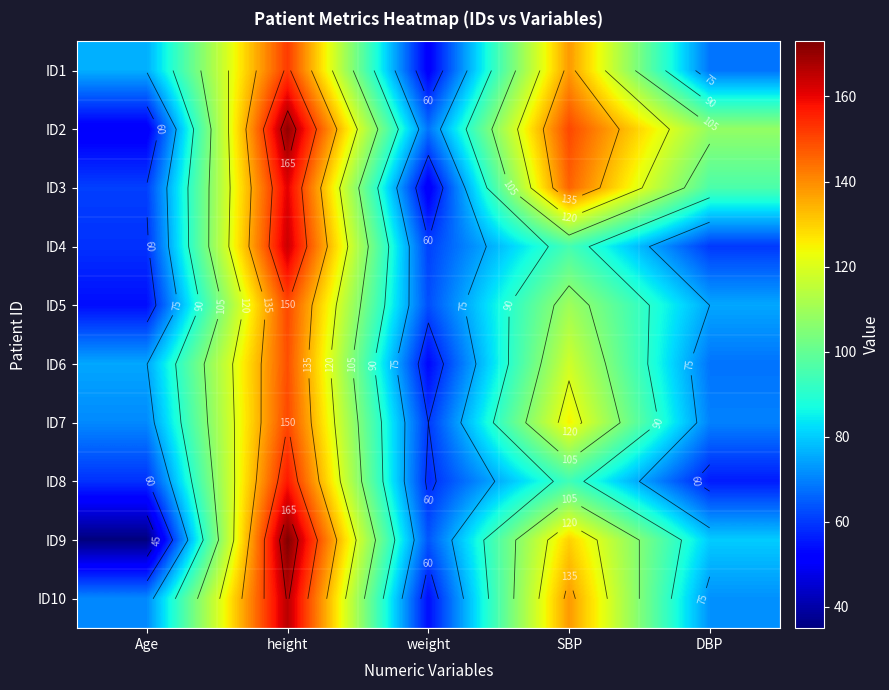

List the series in order of their peak value, lowest first.

ID6, ID5, ID7, ID1, ID8, ID3, ID4, ID10, ID2, ID9